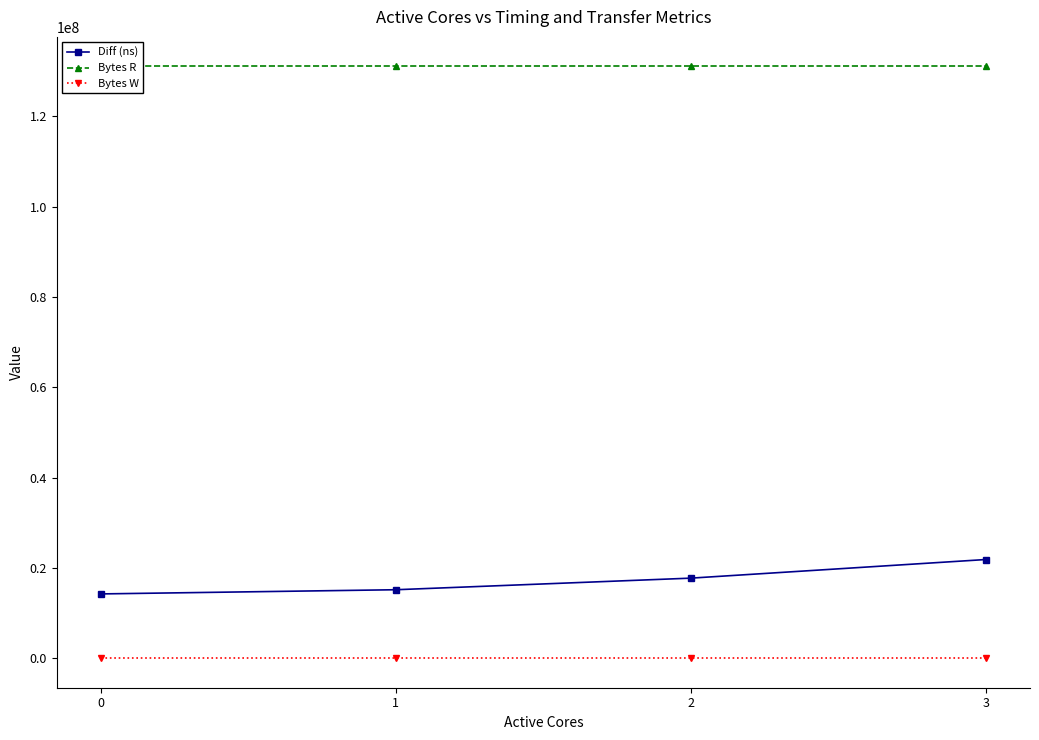

List the labels in order of Bytes W value, largest first.

0, 1, 2, 3